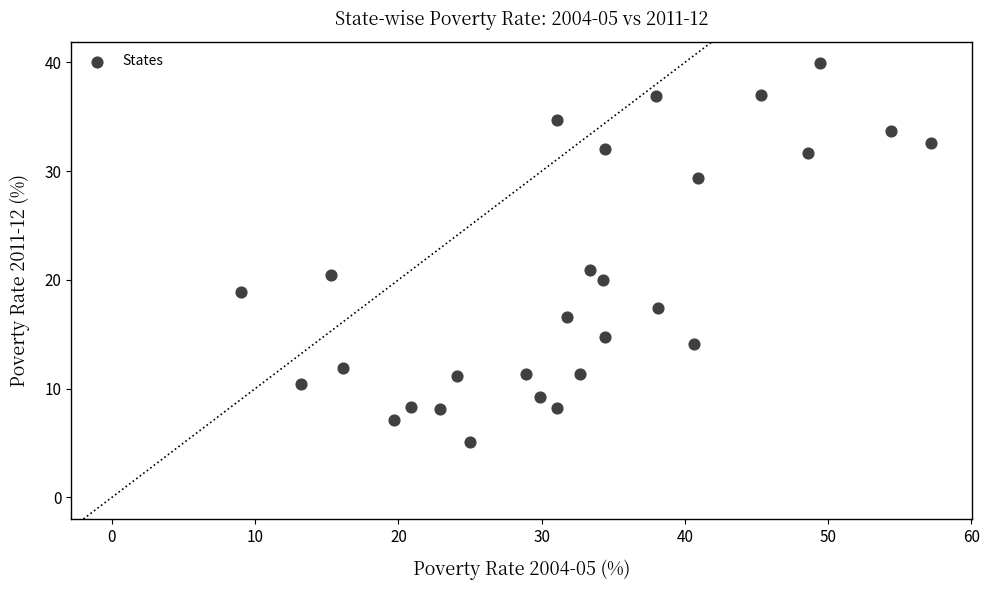

What Y value in the scatter plot is closest to 22?

20.9